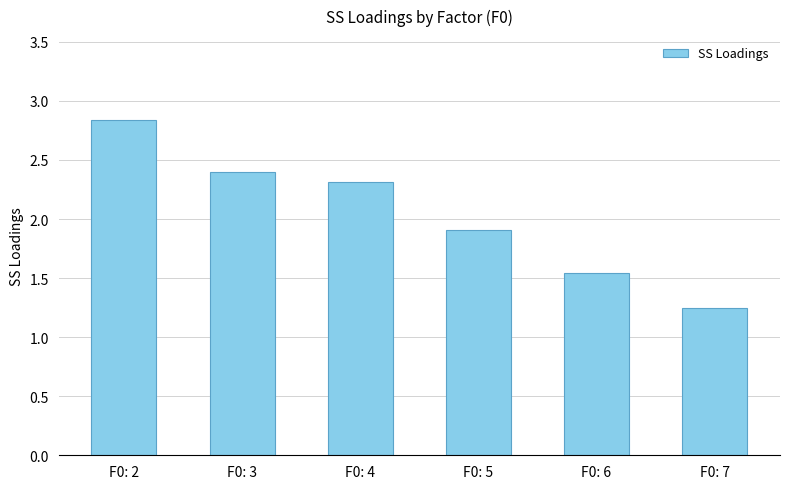

Is it true that the value at F0: 7 is 0.5?

False